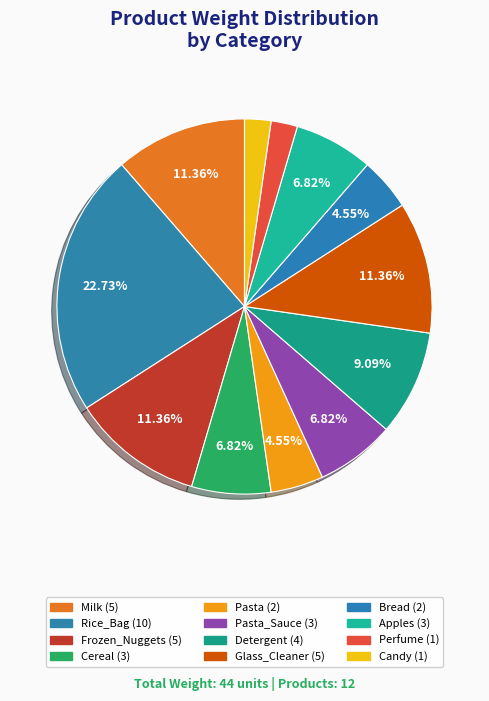

Which slice is the largest?

Rice_Bag